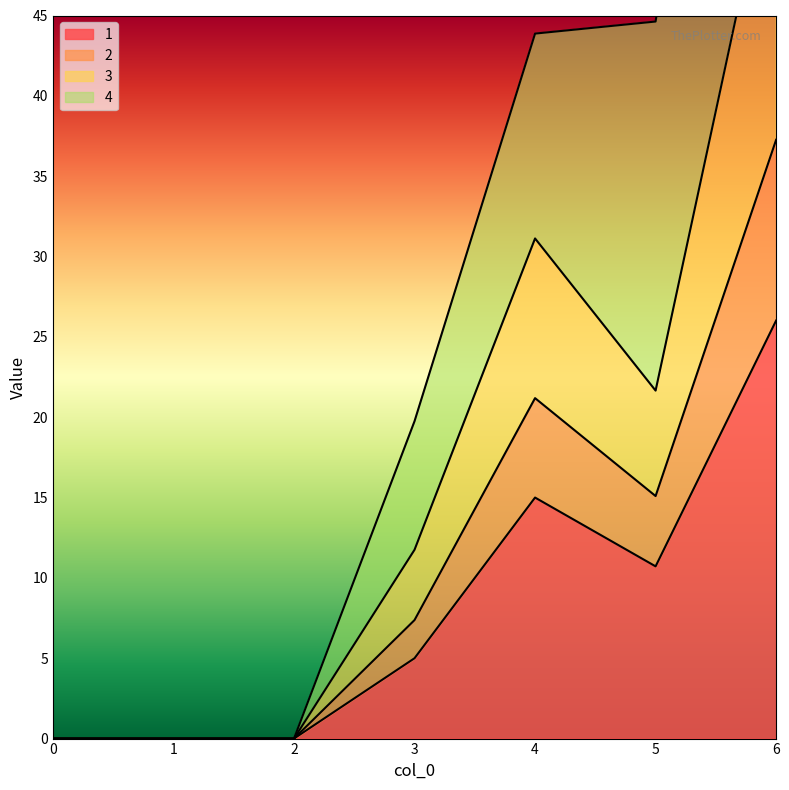

What is the sum of the 1 values at 4 and 0?

15.0